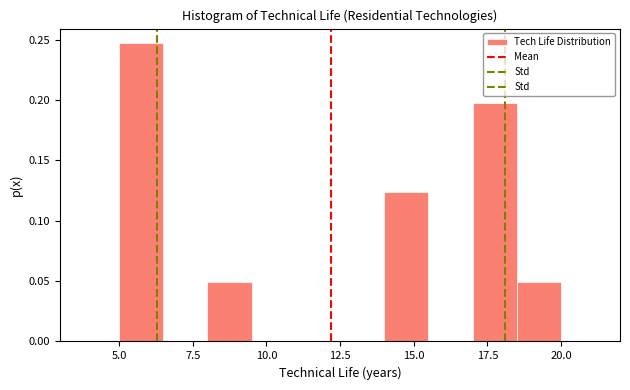

Around what value on the x-axis is the tallest bar? Give the approximate position of its centre, as read against the axis.

6.0